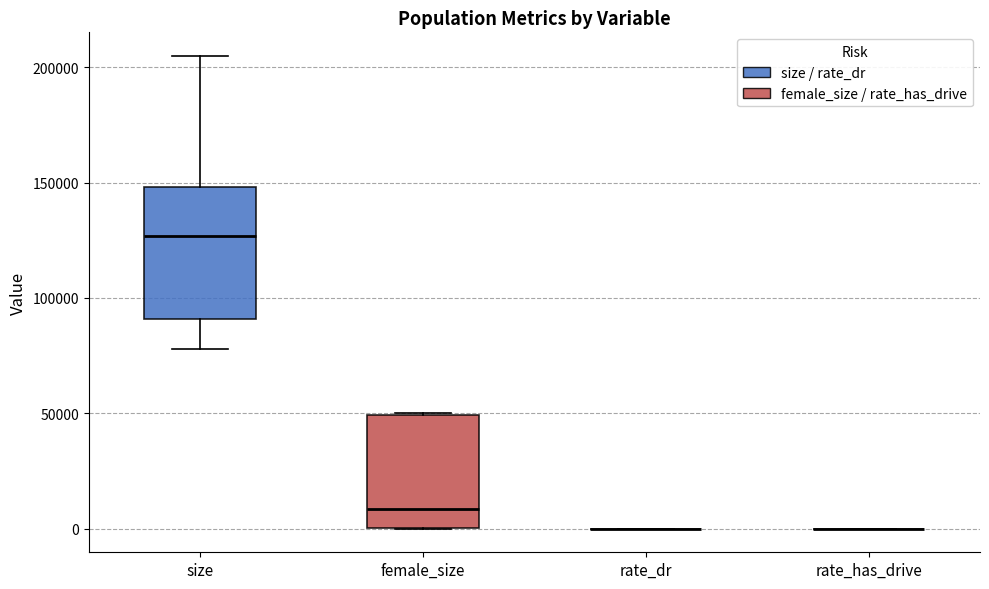

Reading left to right, read every box against the y-axis: the position of its median line, the range the box covers, and the ends of its whiskers. The values are not printed on the chart, so give them approximately, as read against the axis.

size: median 125000, box 90000 to 150000, whiskers 80000 to 205000
female_size: median 10000, box 0 to 50000, whiskers 0 to 50000
rate_dr: box collapsed to a line at 0, whiskers 0 to 0
rate_has_drive: box collapsed to a line at 0, whiskers 0 to 0